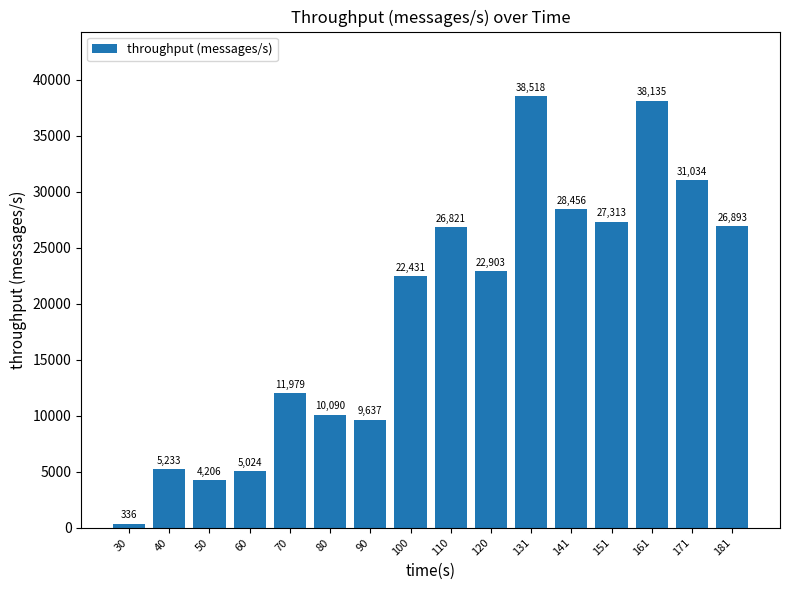

What is the change in value from 90 to 141?

+18819